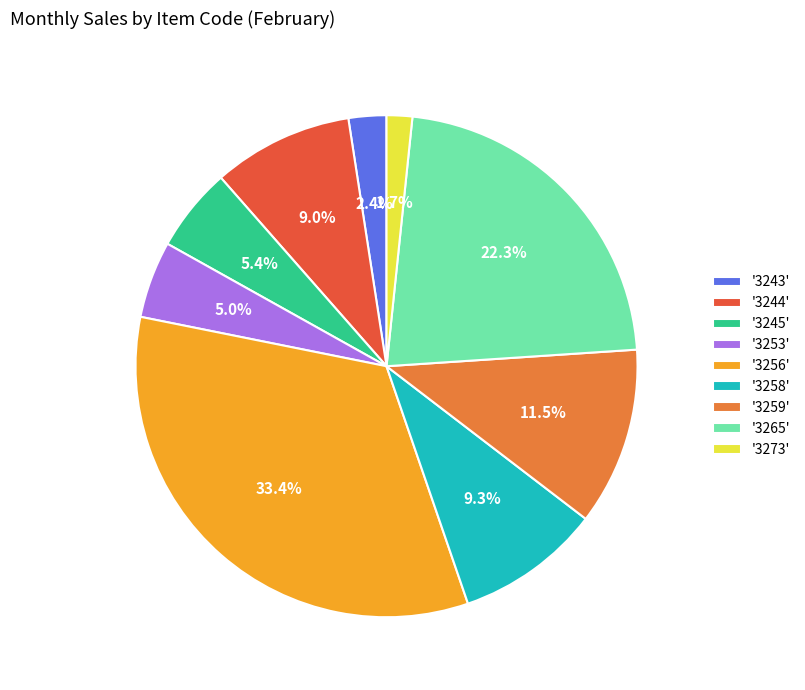

Between '3265' and '3256', which is larger?

'3256'